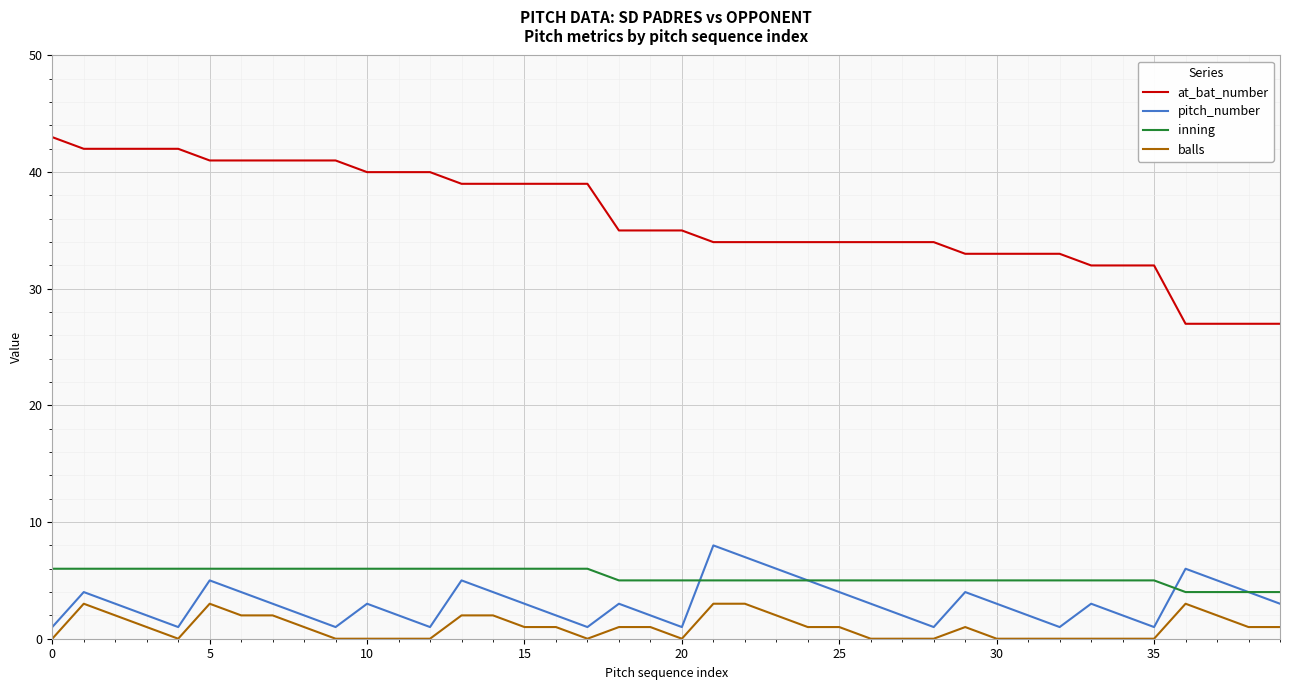

Reading right to left, what are all the values shown in this chart?

at_bat_number: 27	27	27	27	32	32	32	33	33	33	33	34	34	34	34	34	34	34	34	35	35	35	39	39	39	39	39	40	40	40	41	41	41	41	41	42	42	42	42	43
pitch_number: 3	4	5	6	1	2	3	1	2	3	4	1	2	3	4	5	6	7	8	1	2	3	1	2	3	4	5	1	2	3	1	2	3	4	5	1	2	3	4	1
inning: 4	4	4	4	5	5	5	5	5	5	5	5	5	5	5	5	5	5	5	5	5	5	6	6	6	6	6	6	6	6	6	6	6	6	6	6	6	6	6	6
balls: 1	1	2	3	0	0	0	0	0	0	1	0	0	0	1	1	2	3	3	0	1	1	0	1	1	2	2	0	0	0	0	1	2	2	3	0	1	2	3	0